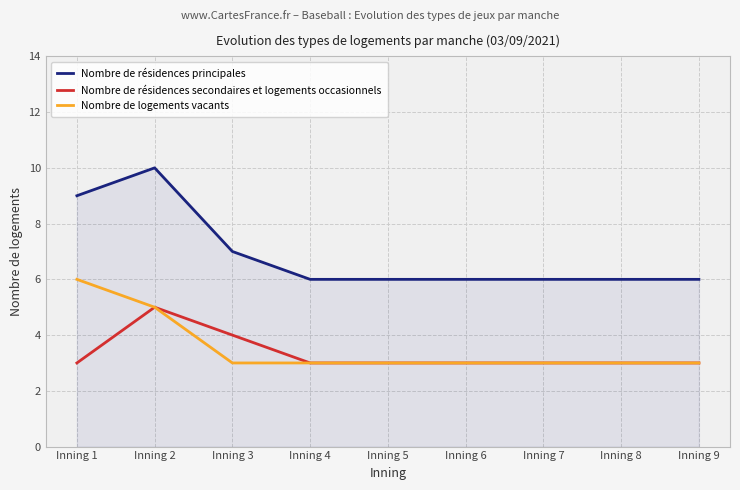

True or false: Nombre de résidences principales and Nombre de logements vacants cross at least once.

False